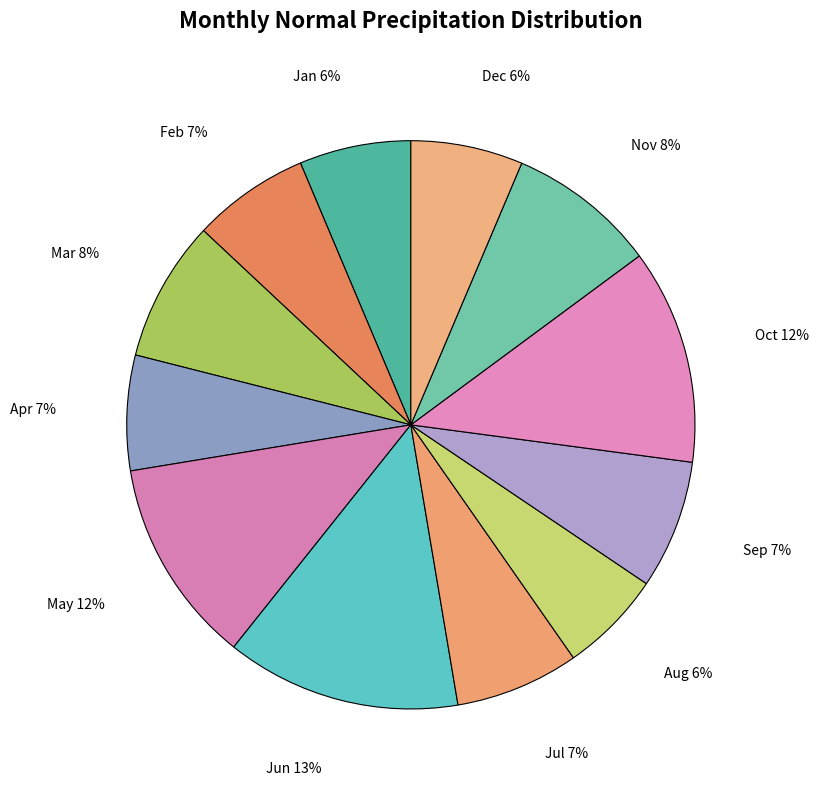

Is it true that May is 5% of the pie?

False